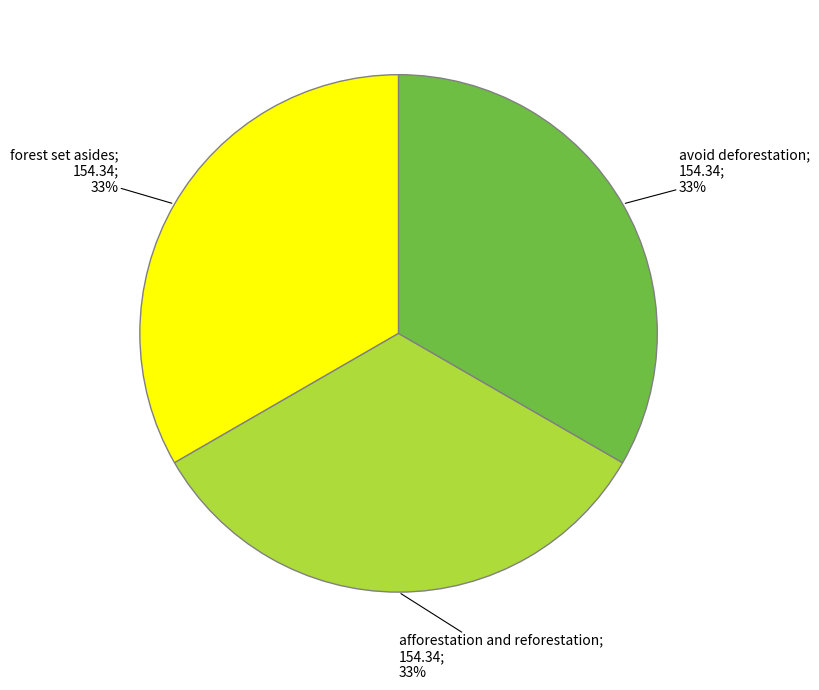

Is there any slice that represents more than half of the pie?

No